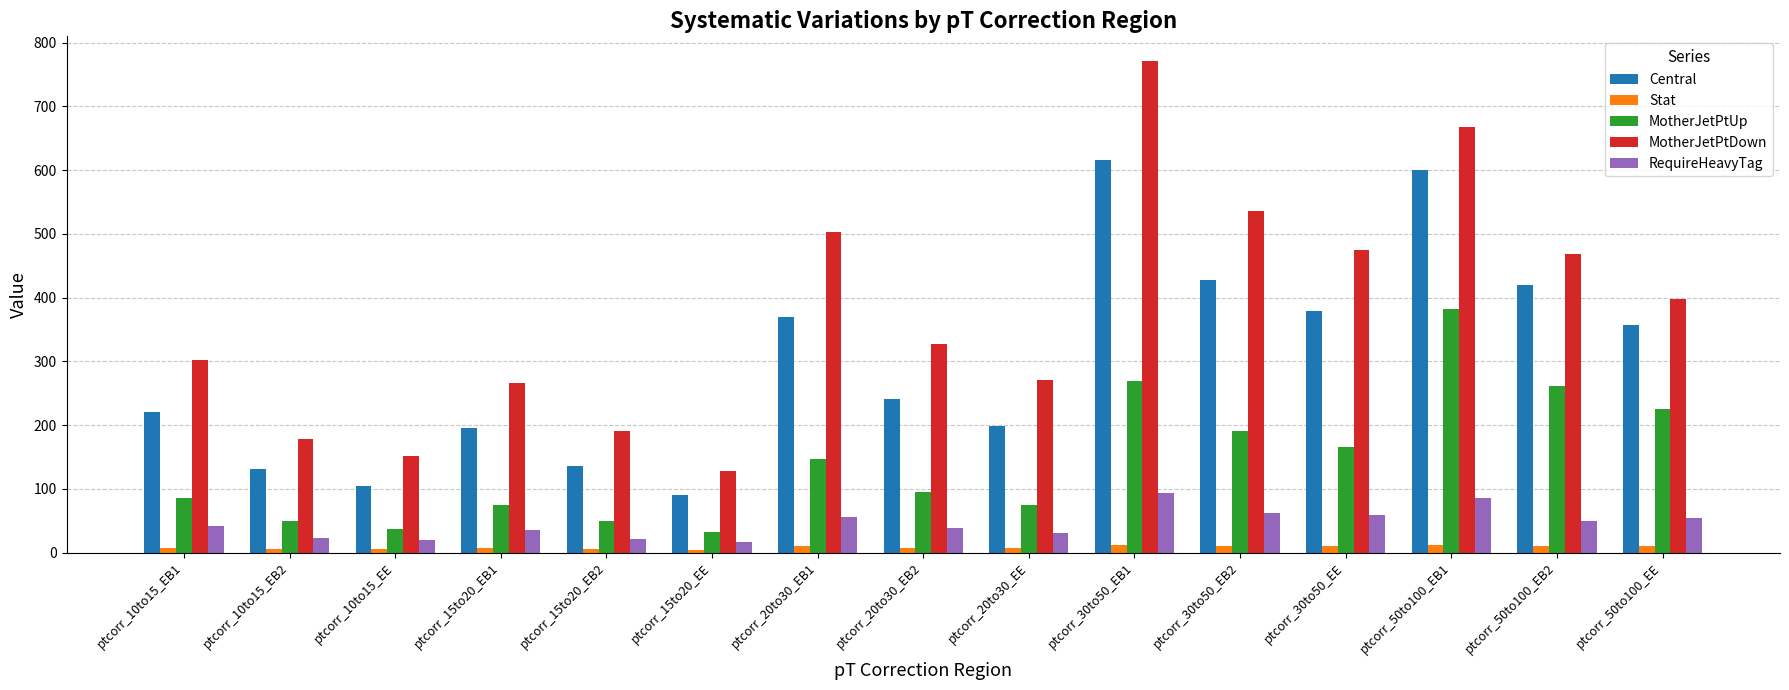

What is the maximum value shown in the chart?

771.4